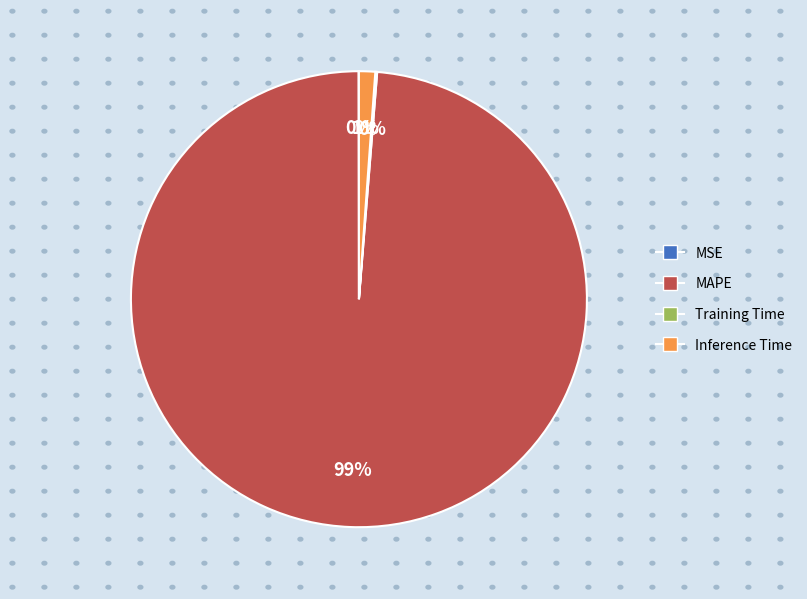

Which slice represents more than half of the pie?

MAPE